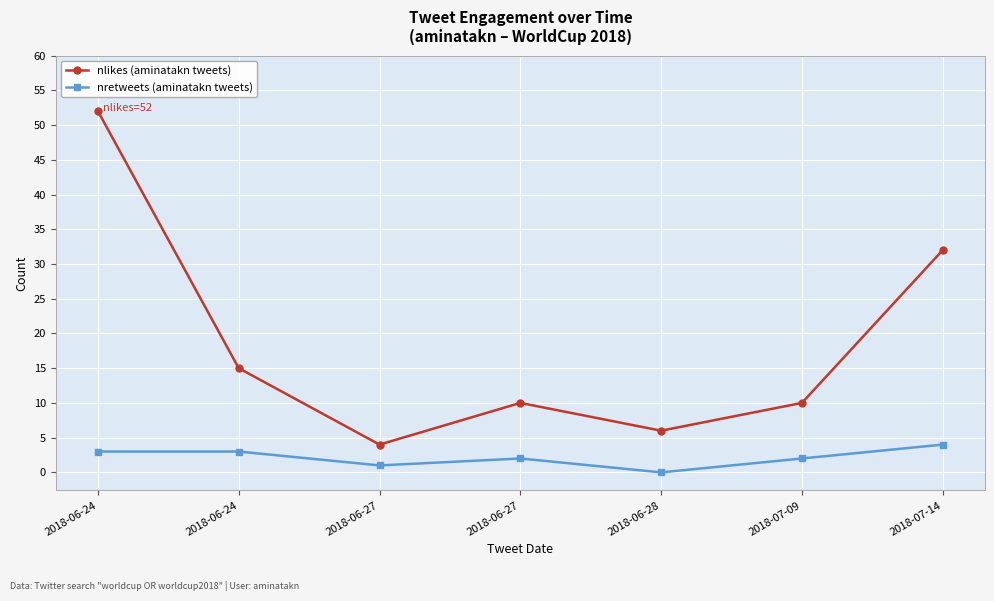

True or false: nretweets (aminatakn tweets) has a value of 4 at 2018-07-14.

True